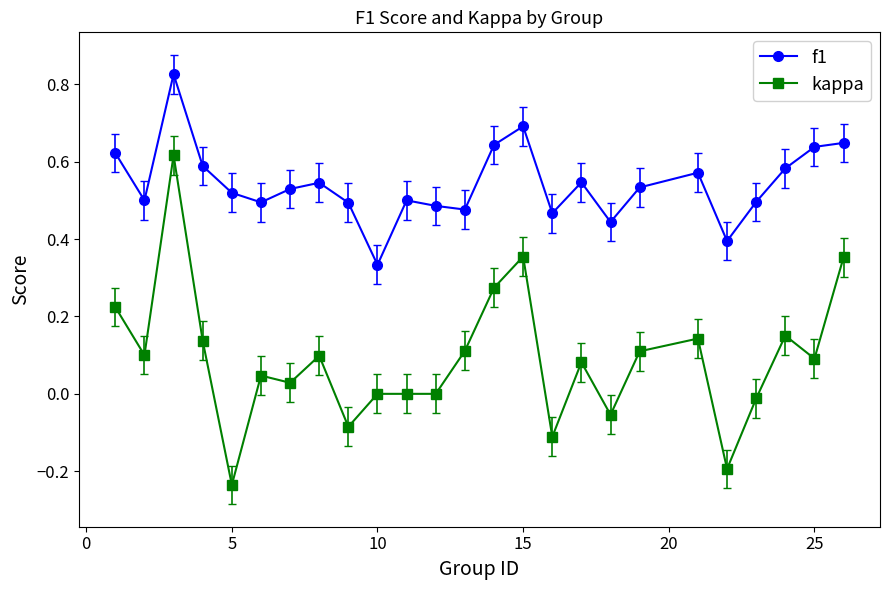

What are all the series names shown in the legend?

f1, kappa